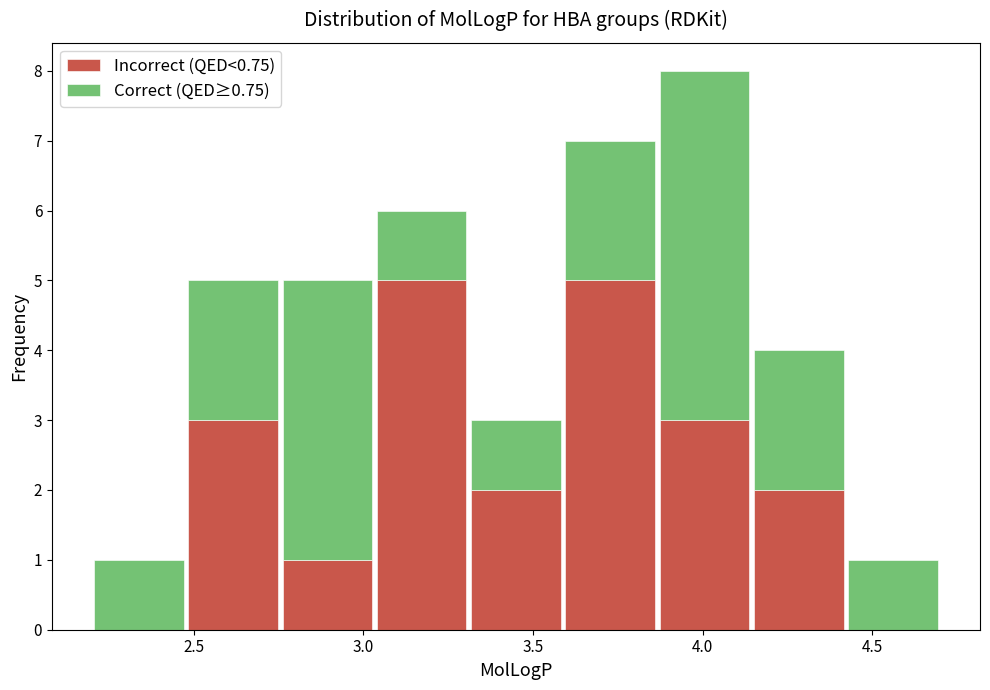

Which range on the x-axis has the tallest stacked bar (by total height)?

3.85 to 4.15